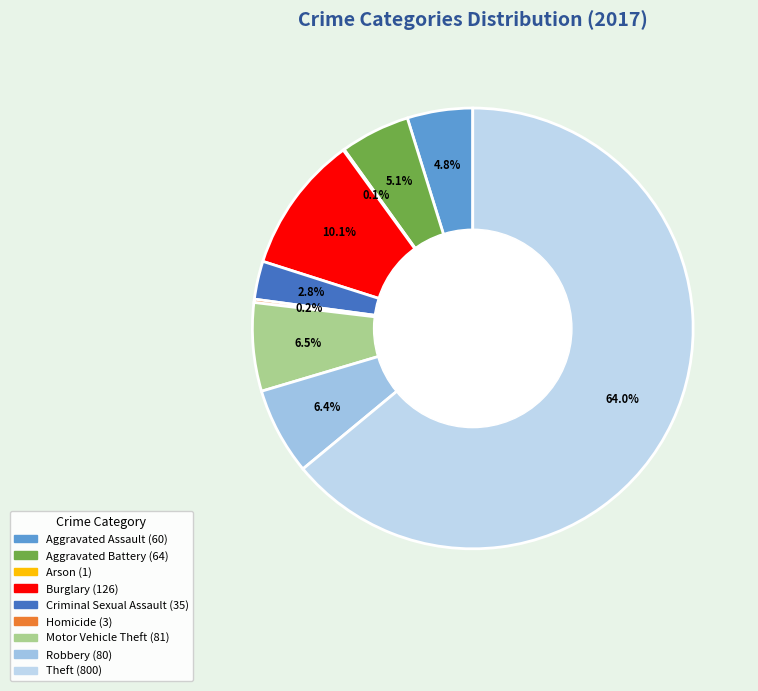

Is it true that Aggravated Assault is 5% of the pie?

True